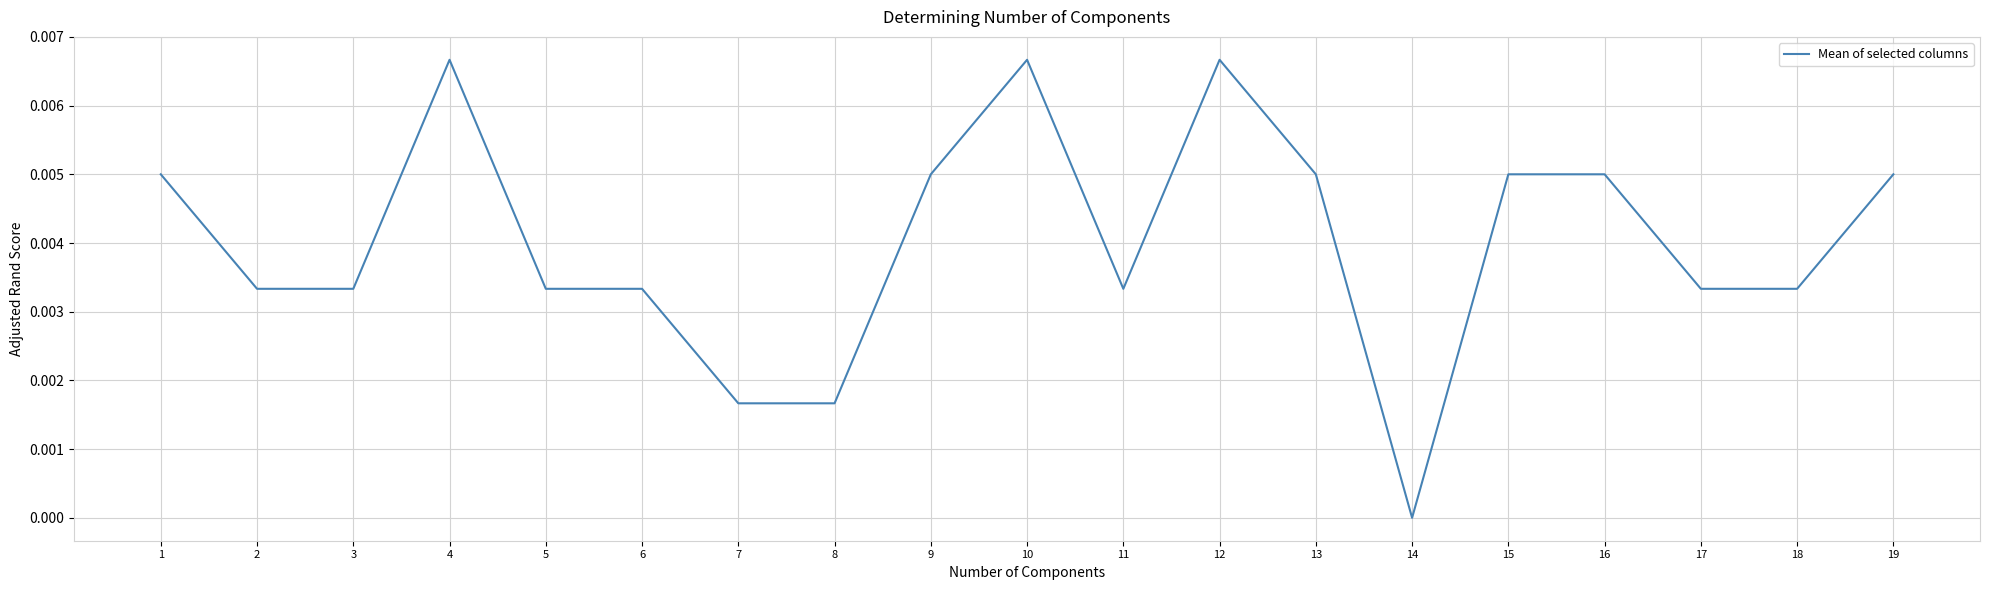

The chart shows a value of 0.0 at 15. True or false?

True